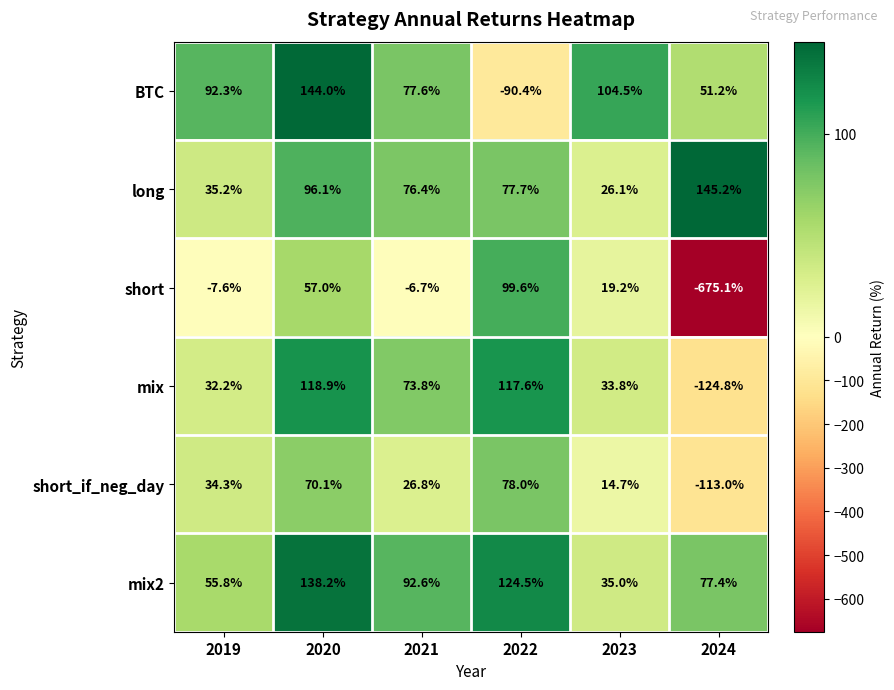

What value does the short series have at 2020?

57.0